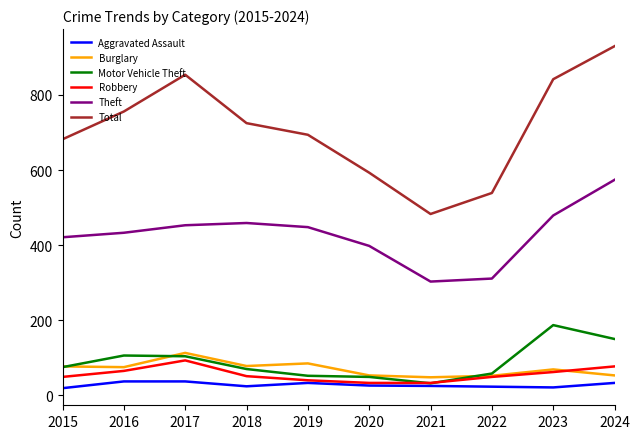

Is the value of Theft at 2022 greater than the value of Aggravated Assault at 2015?

Yes